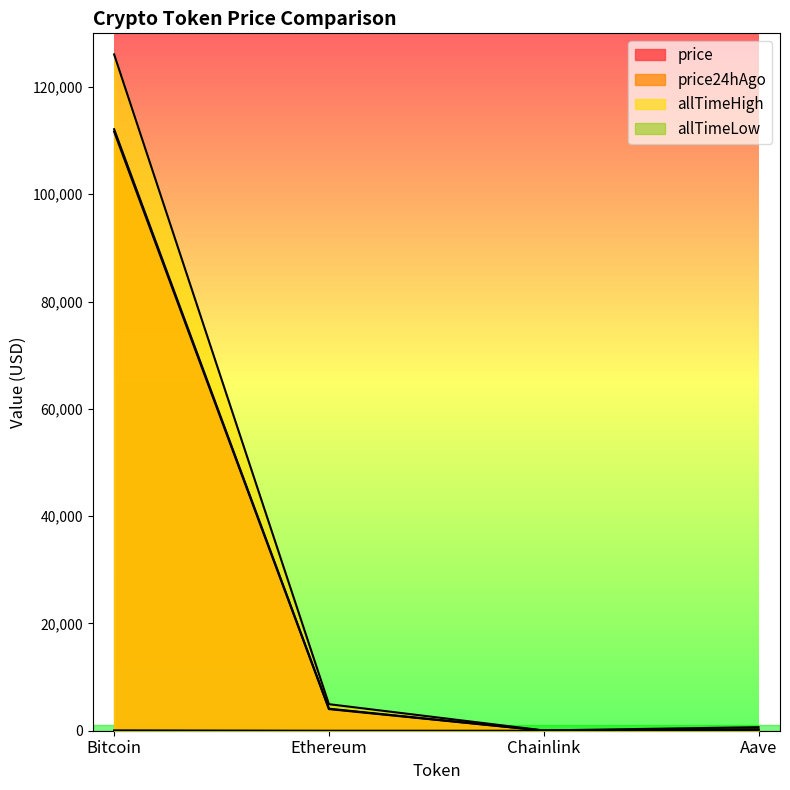

What is the maximum value shown in the chart?

126080.0